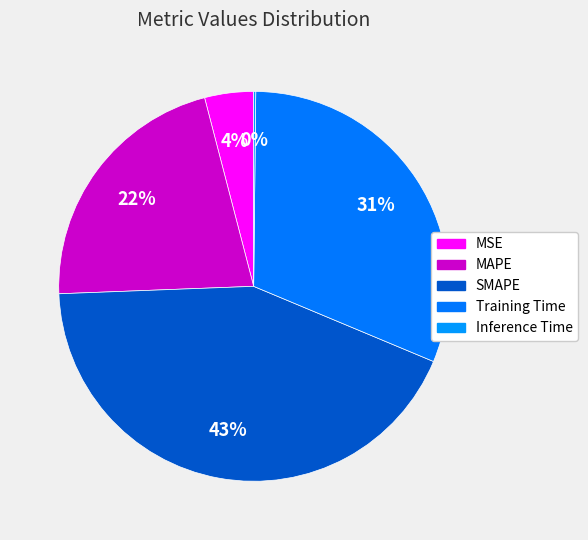

What percentage is the MAPE slice, to the nearest percent?

22%